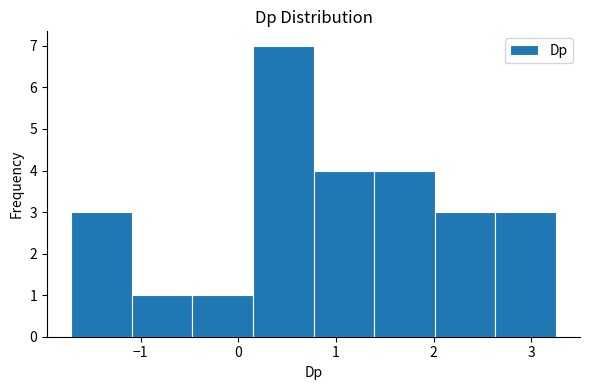

Reading left to right, list every bar in this chart as the range it spans on the x-axis followed by its height. Neither the bar edges nor the heights are printed on the chart, so give them approximately, as read against the axes.

-1.7 to -1.1: 3
-1.1 to -0.5: 1
-0.5 to 0.2: 1
0.2 to 0.8: 7
0.8 to 1.4: 4
1.4 to 2.0: 4
2.0 to 2.6: 3
2.6 to 3.3: 3